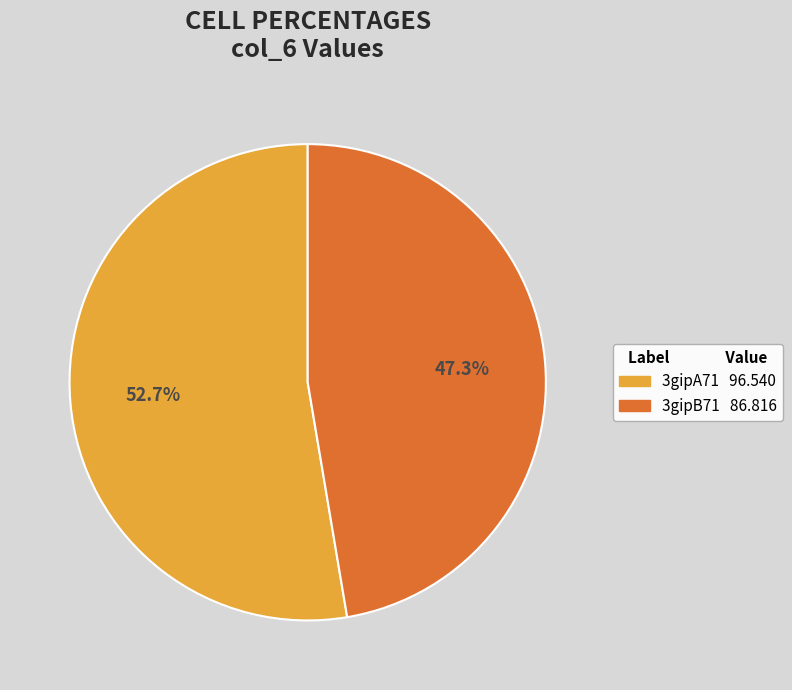

To the nearest percent, what is the average slice percentage?

50%